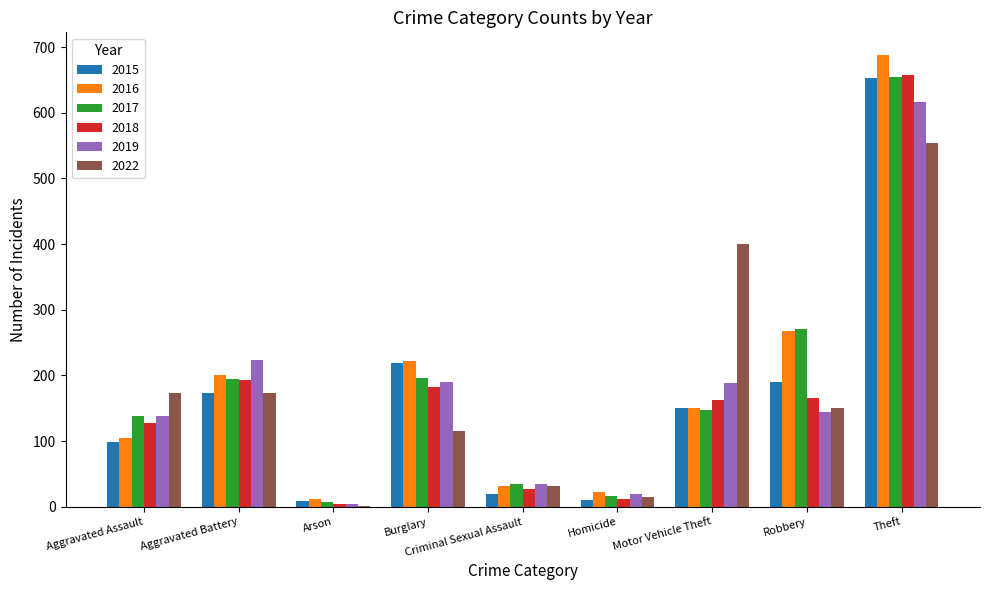

What is the spread (max minus min) of values at Burglary?

107